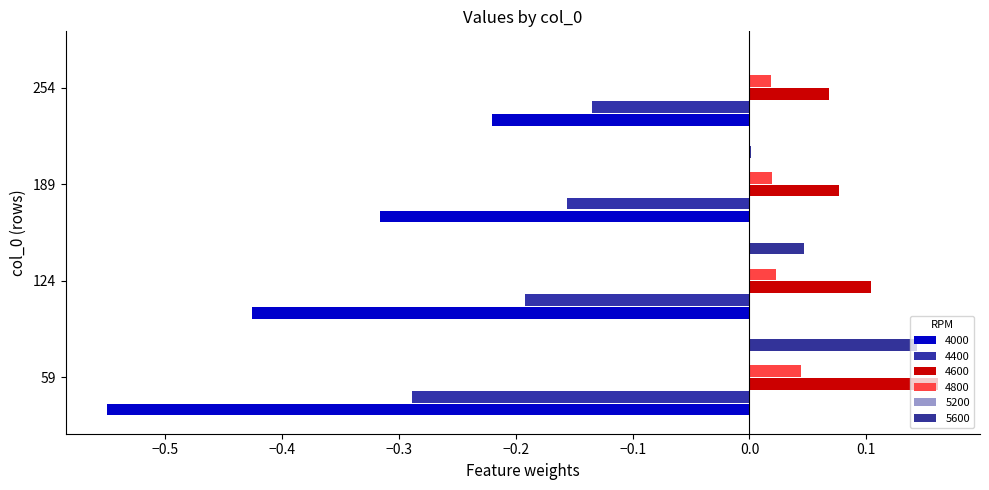

Is the value of 5600 at 254 greater than the value of 4000 at 254?

Yes